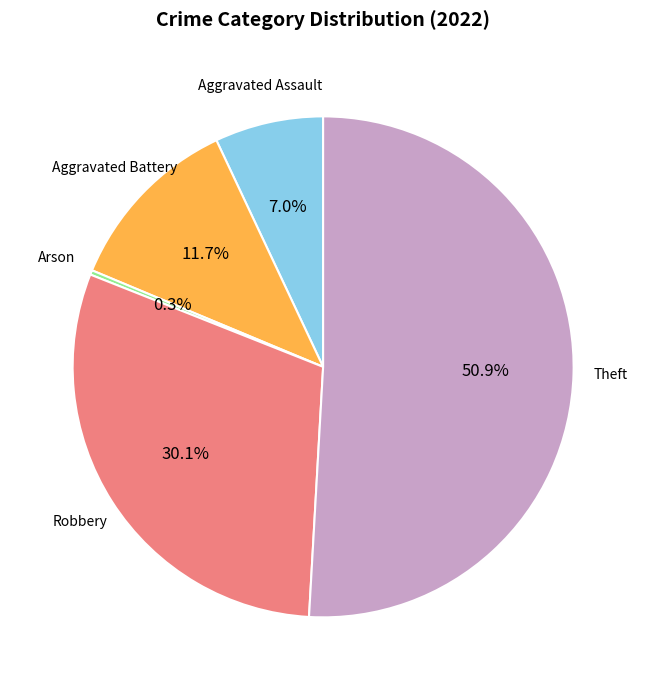

Does any single category account for the majority?

Yes